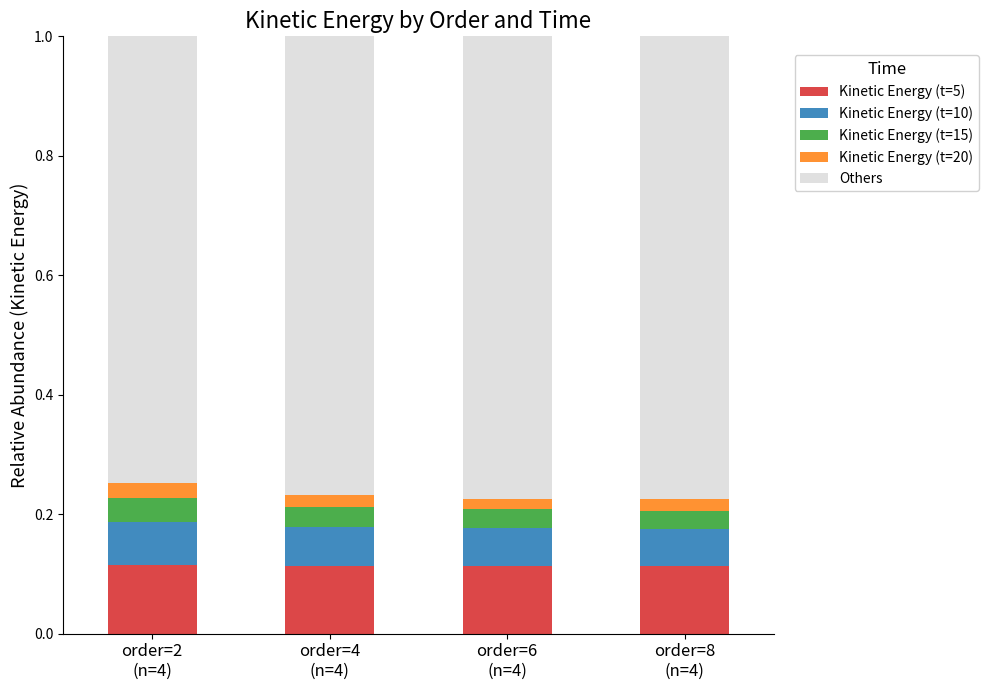

What is the sum of all Kinetic Energy (t=5) values?

0.5